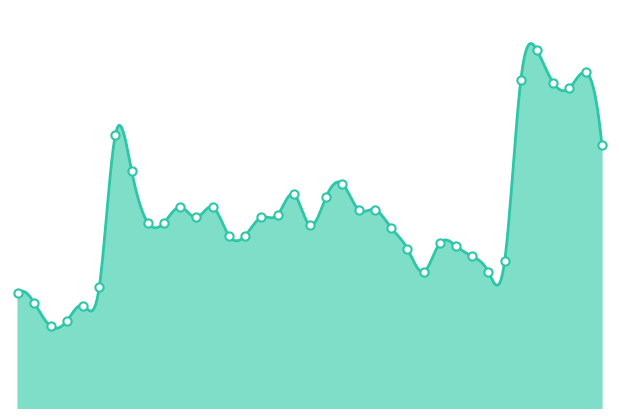

What is the ratio of the value at 2023-07-11 to the value at 2023-06-21?

1.0